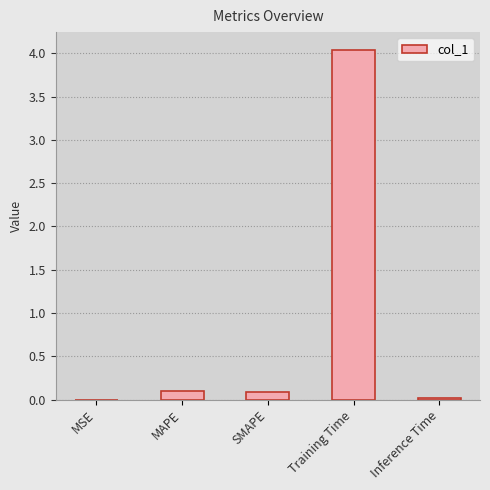

The value at Inference Time is 0.0. True or false?

True